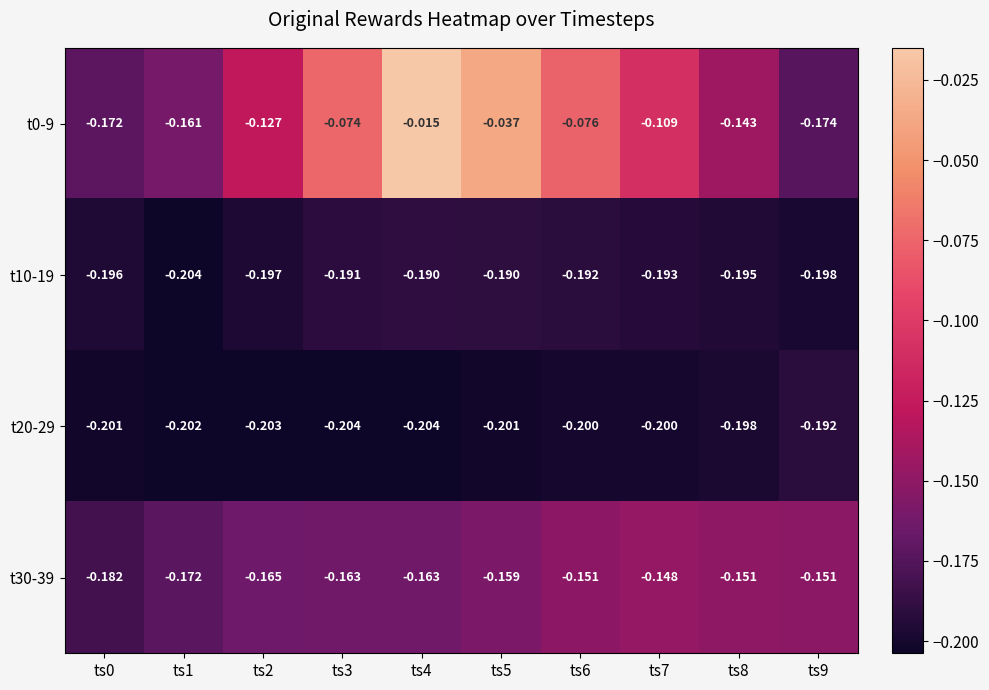

Is the value of t30-39 at ts6 greater than the value of t10-19 at ts8?

Yes